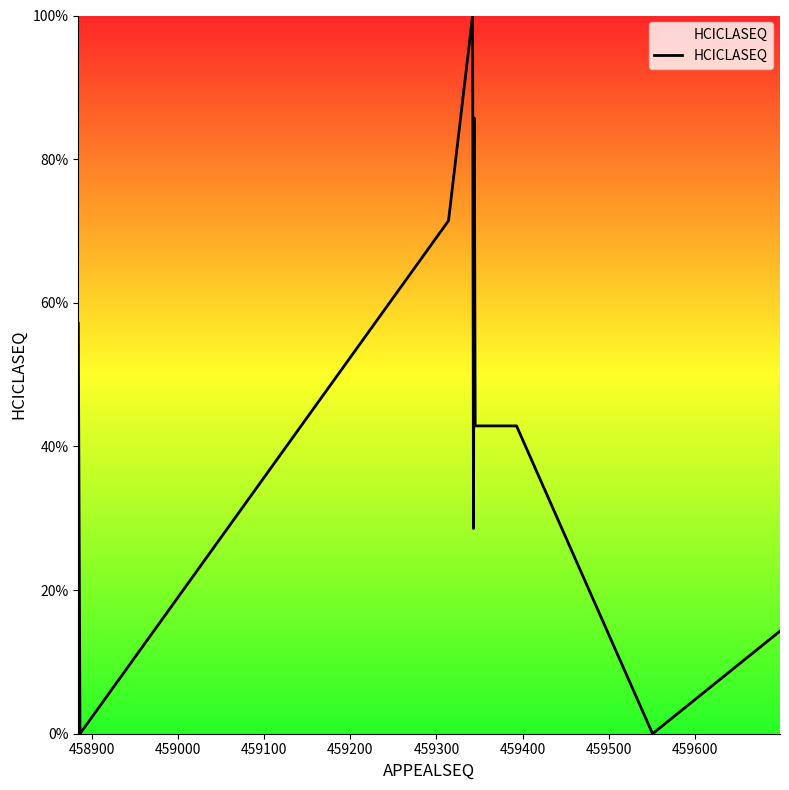

What is the difference between the maximum and minimum values?

100.0